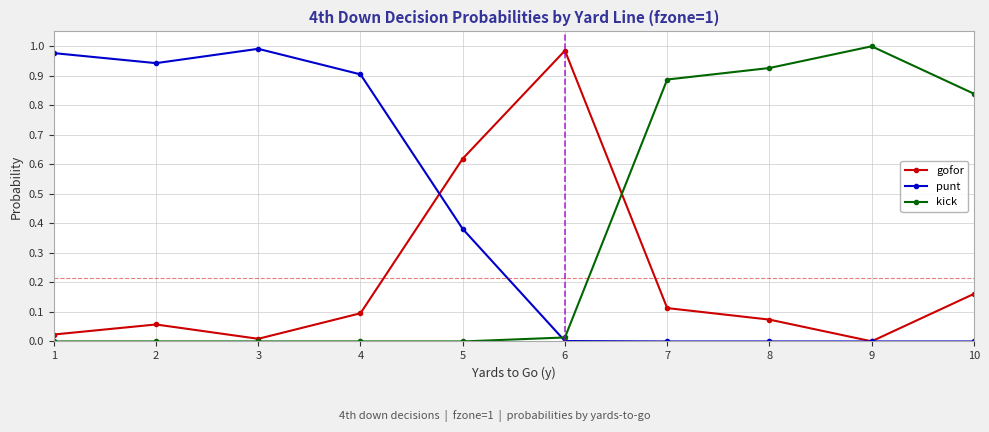

Which series has the largest total across all categories?

punt